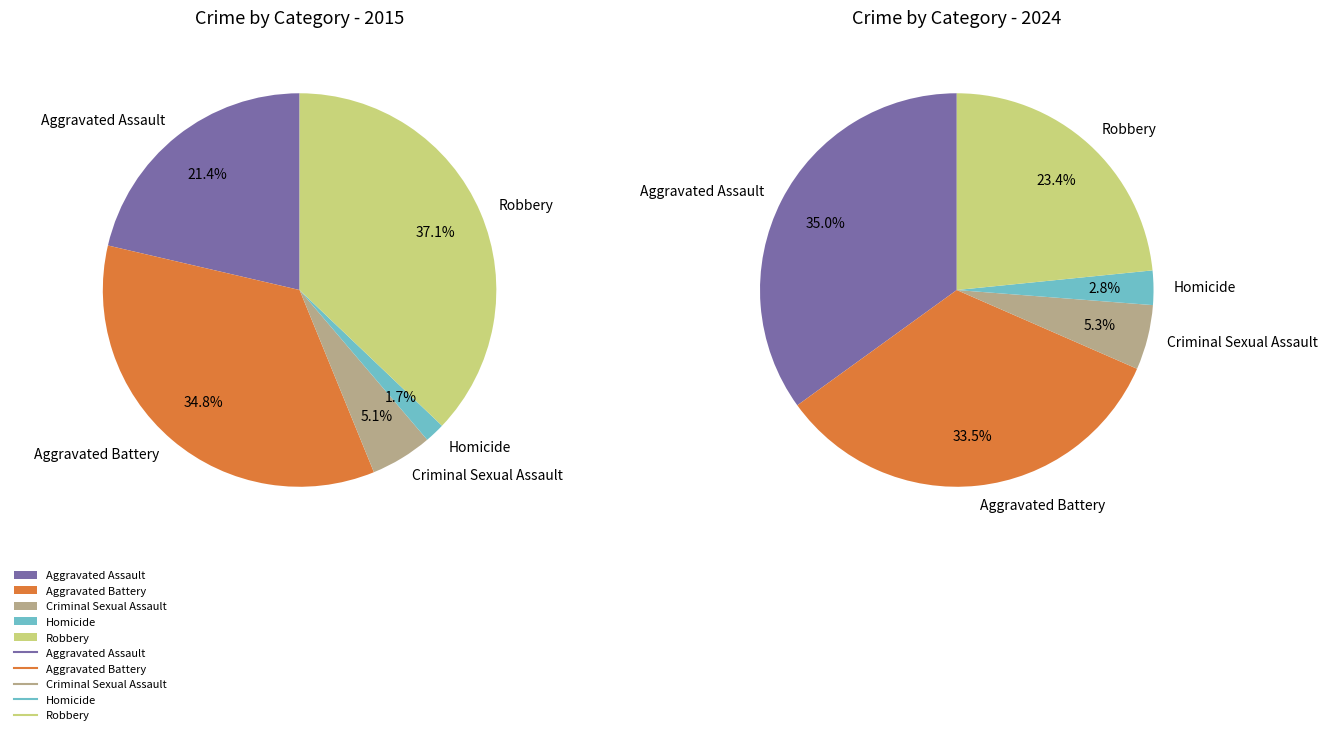

Do Aggravated Assault and Aggravated Battery together represent more than half of the pie?

Yes